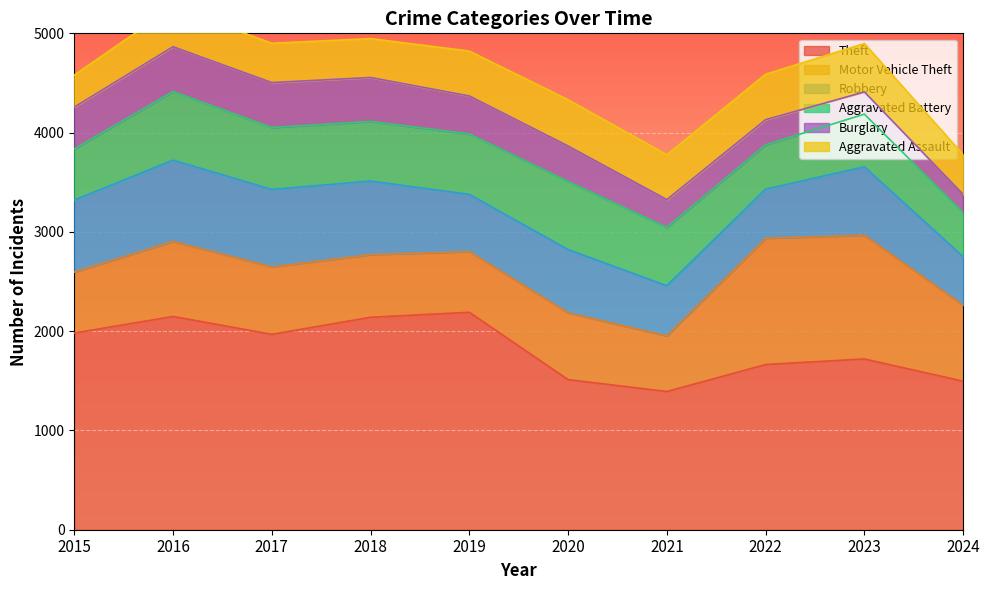

At which category is the sum across all series the highest?

2016